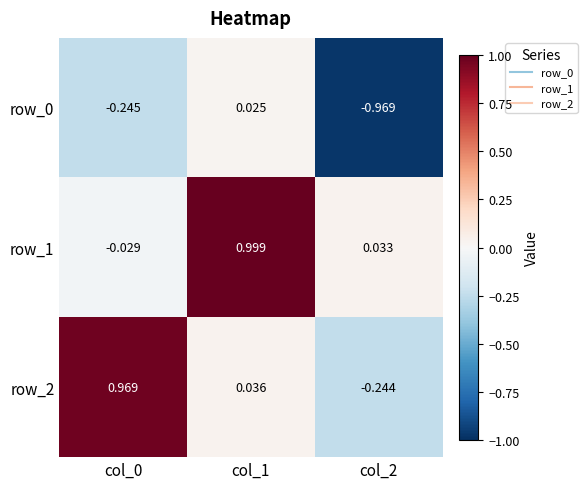

At which label does row_0 first exceed 0?

col_1